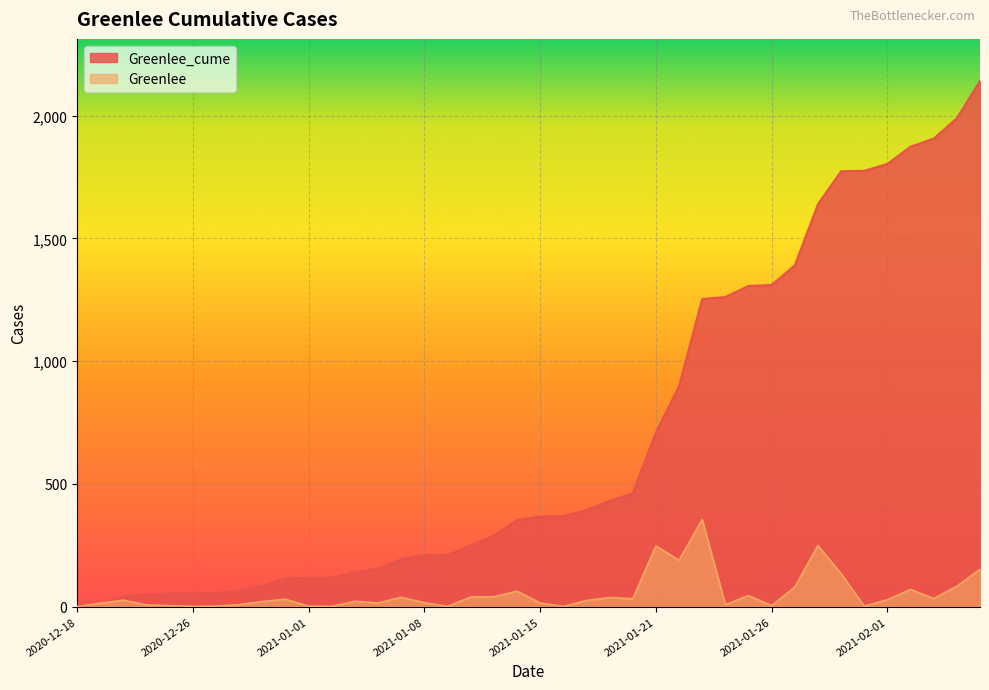

What is the greatest value displayed?

2141